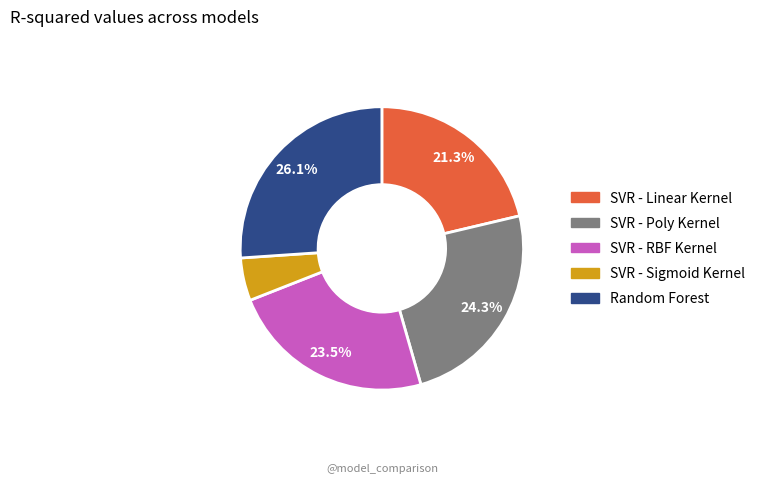

Which category has the smallest portion of the pie?

SVR - Sigmoid Kernel